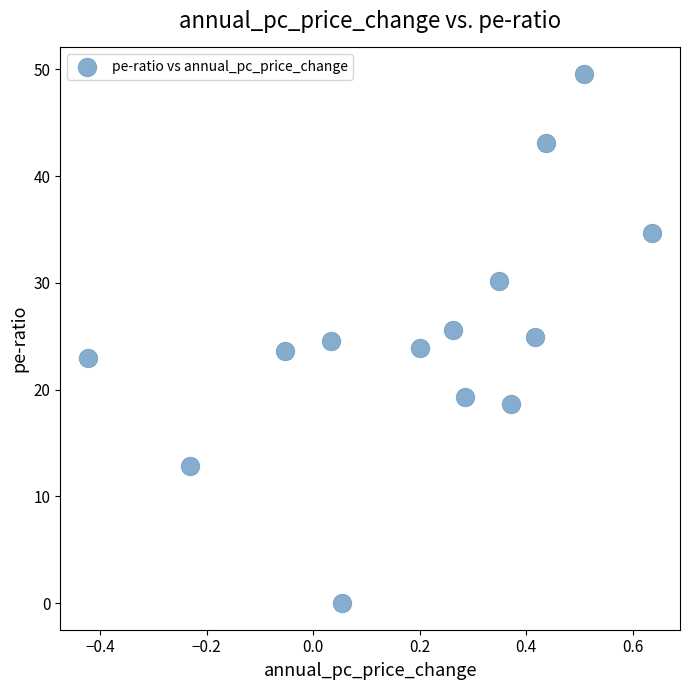

What is the range of Y values (max minus min)?

49.6